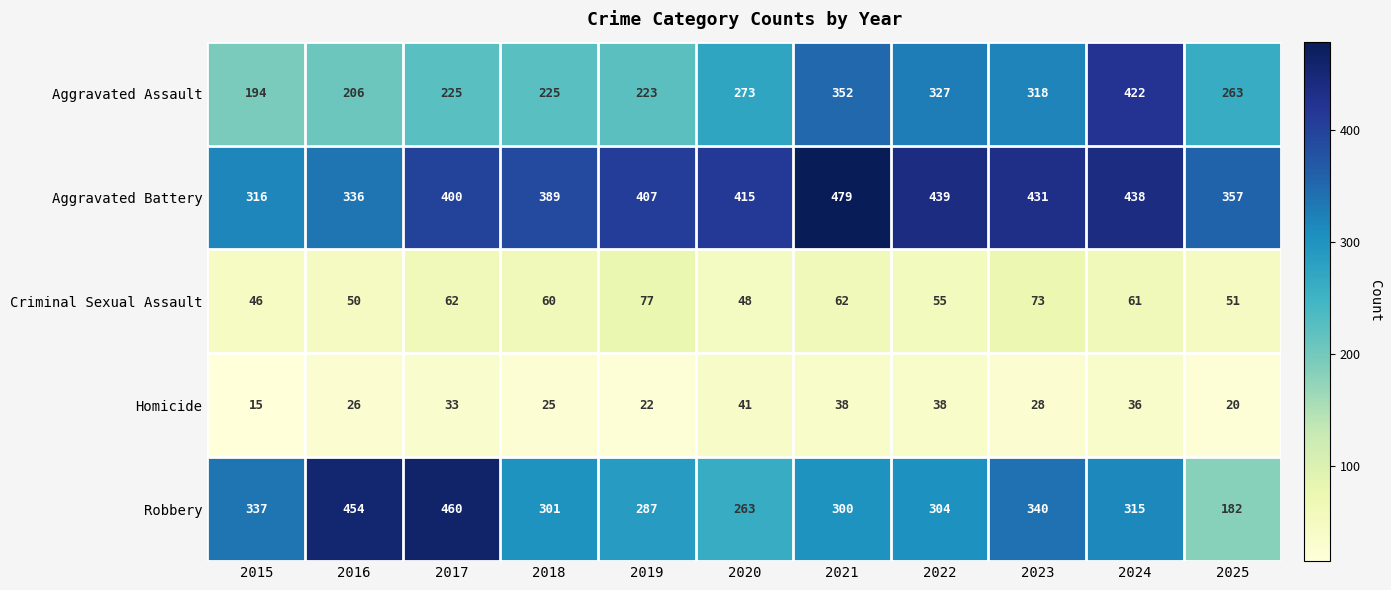

List the series in order of their peak value, lowest first.

Homicide, Criminal Sexual Assault, Aggravated Assault, Robbery, Aggravated Battery